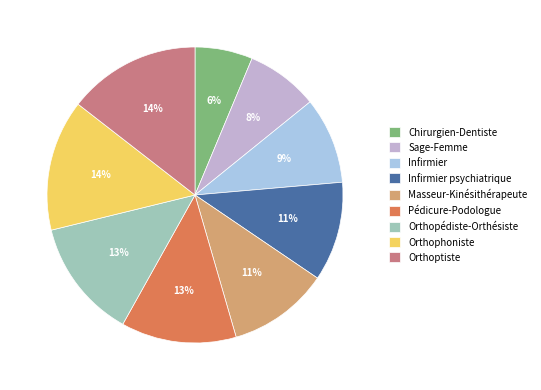

To the nearest percent, what is the difference between the largest and smallest slice percentages?

8%